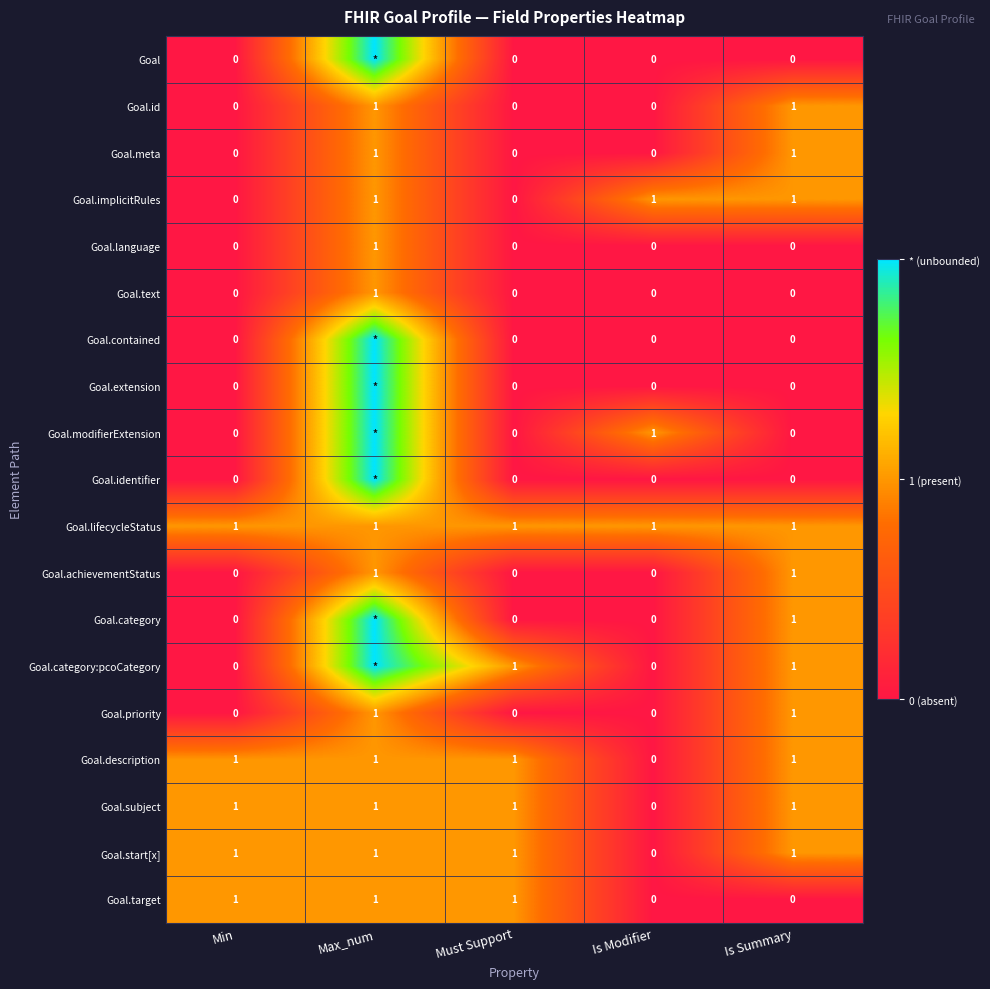

The Goal.description series shows 1 at Min. True or false?

True